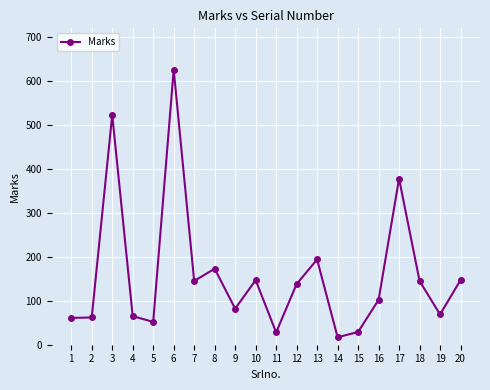

Is it true that the value at 4 is 99?

False